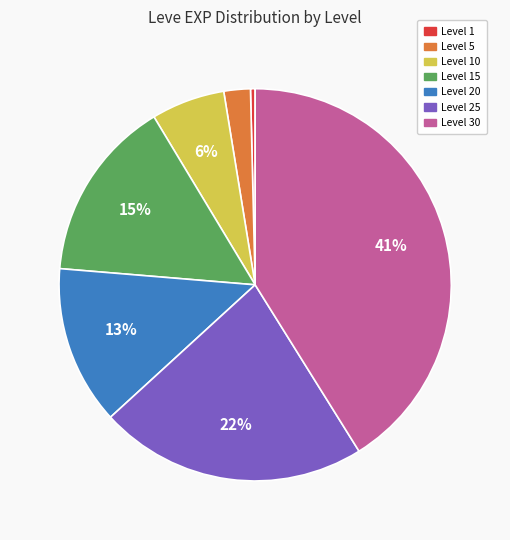

What is the smallest slice in the pie chart?

Level 1